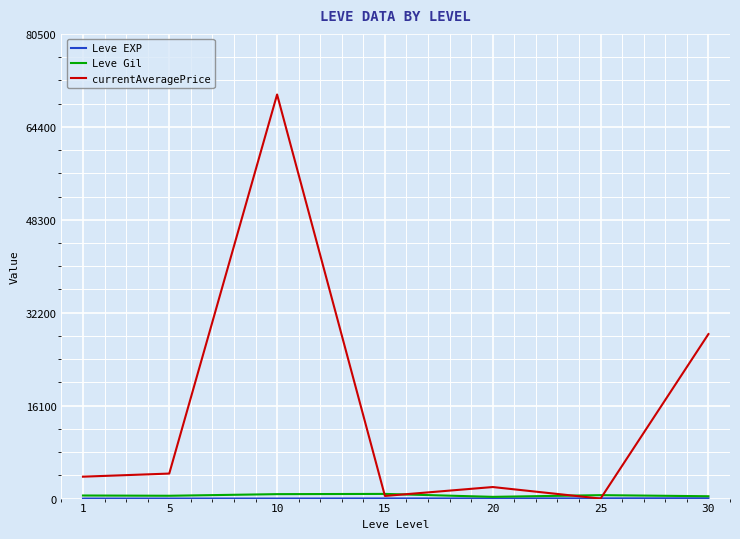

At which category does the chart reach its peak across all series?

10